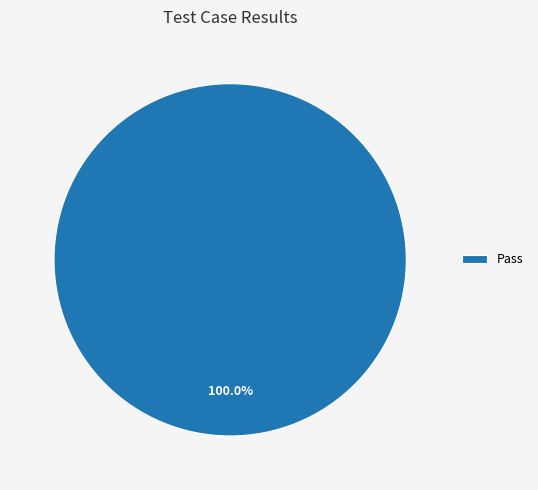

Rank the categories by value from highest to lowest.

Pass